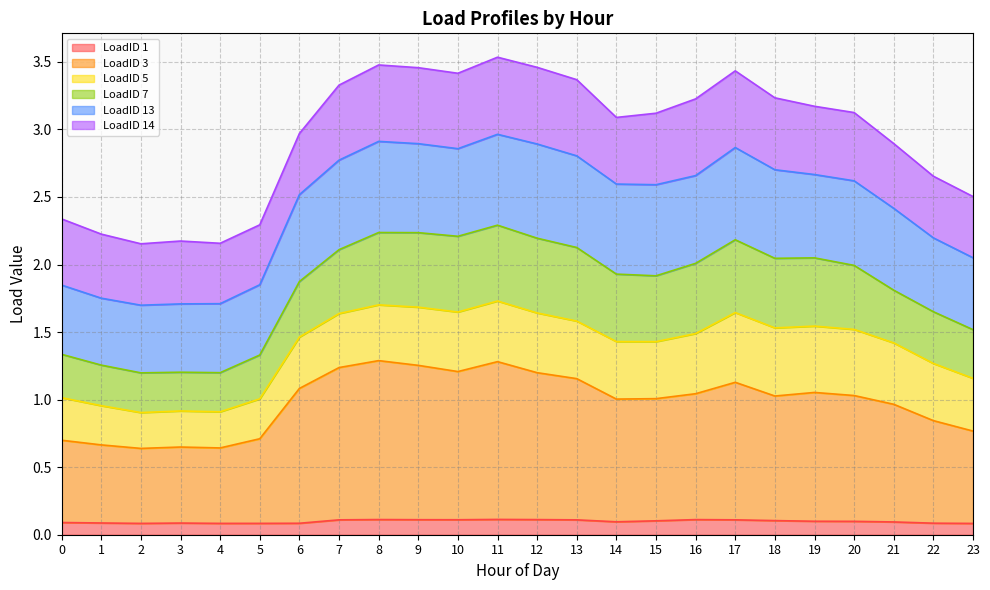

Where is the first local minimum for LoadID 1?

2